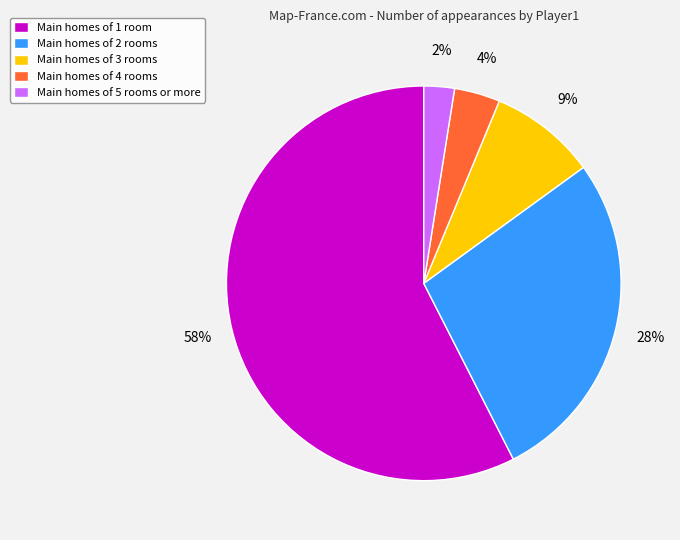

Which category has the biggest portion of the pie?

Main homes of 1 room